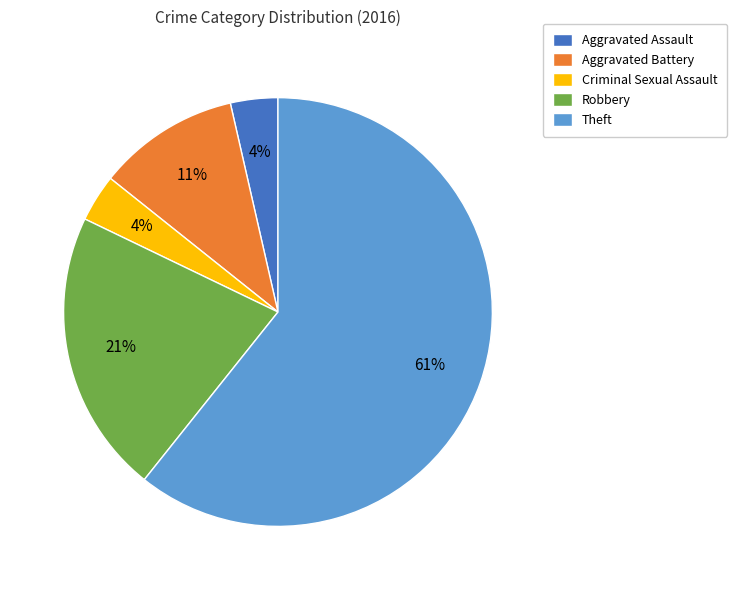

The Robbery slice represents 13% of the pie. True or false?

False